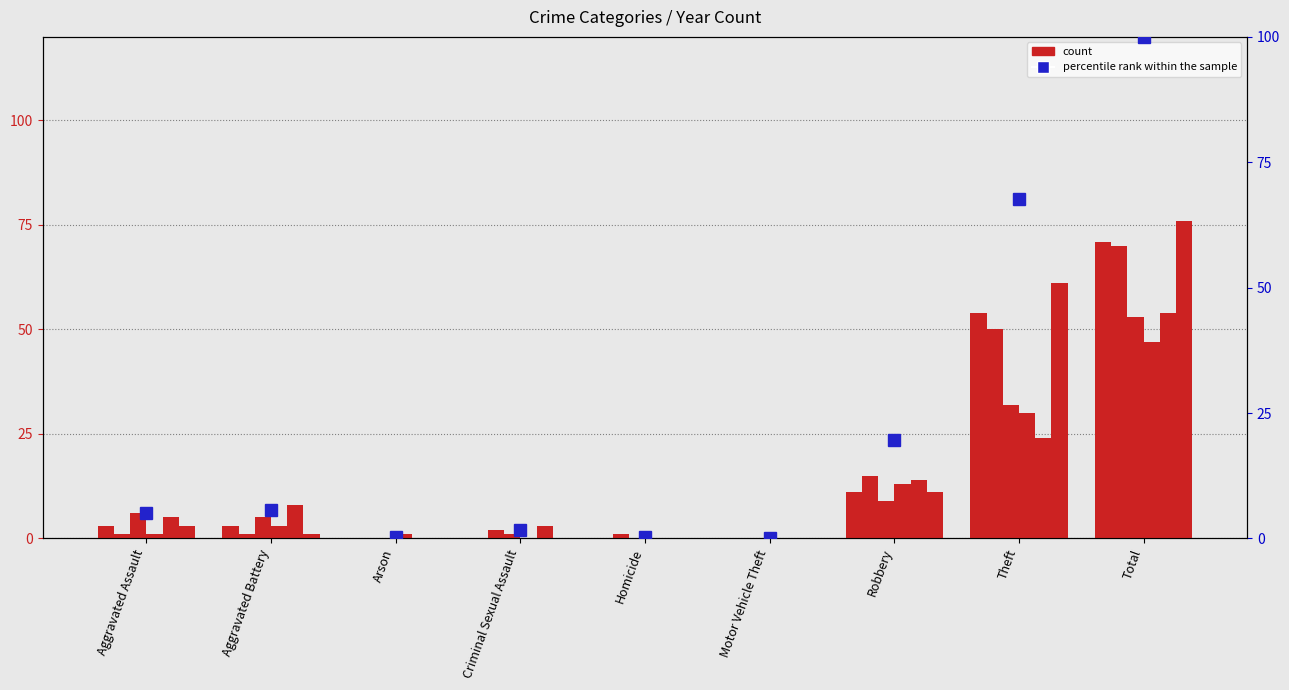

What position from the right is Aggravated Battery?

8